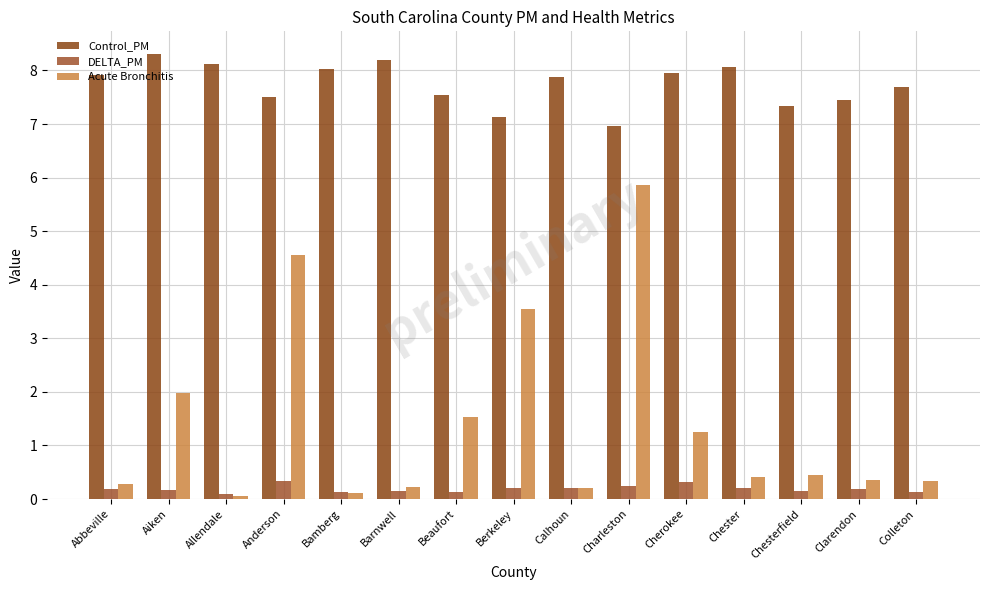

What is the sum of all Acute Bronchitis values?

21.2